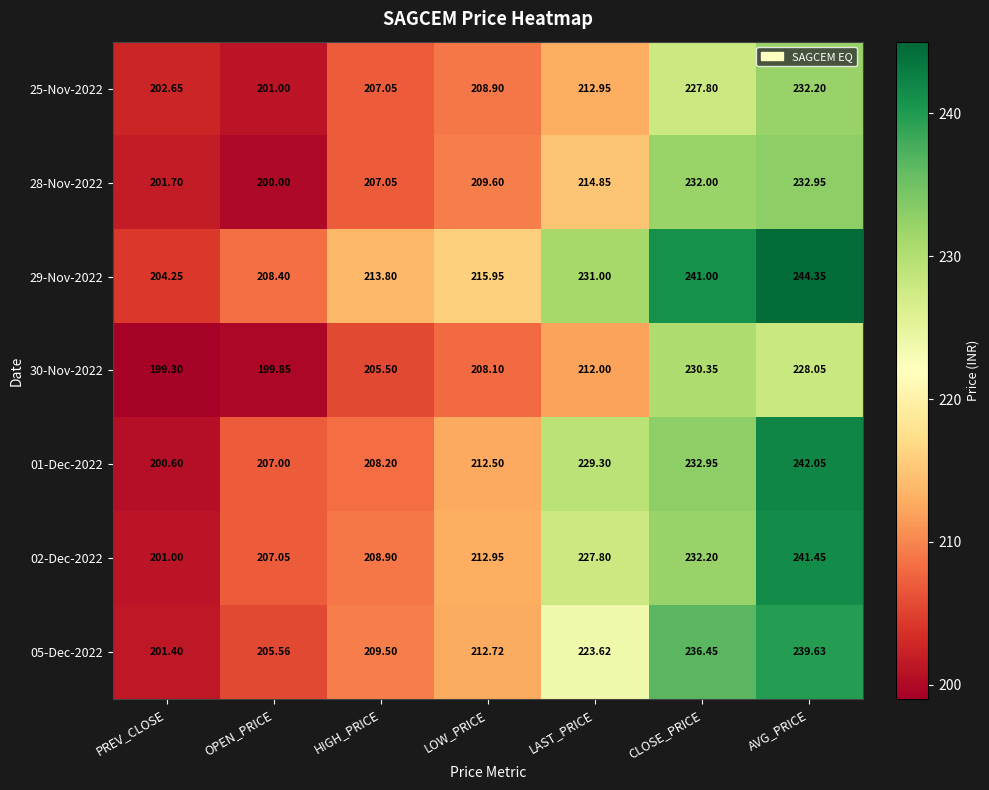

What is the difference between the highest and lowest values at LAST_PRICE?

19.0